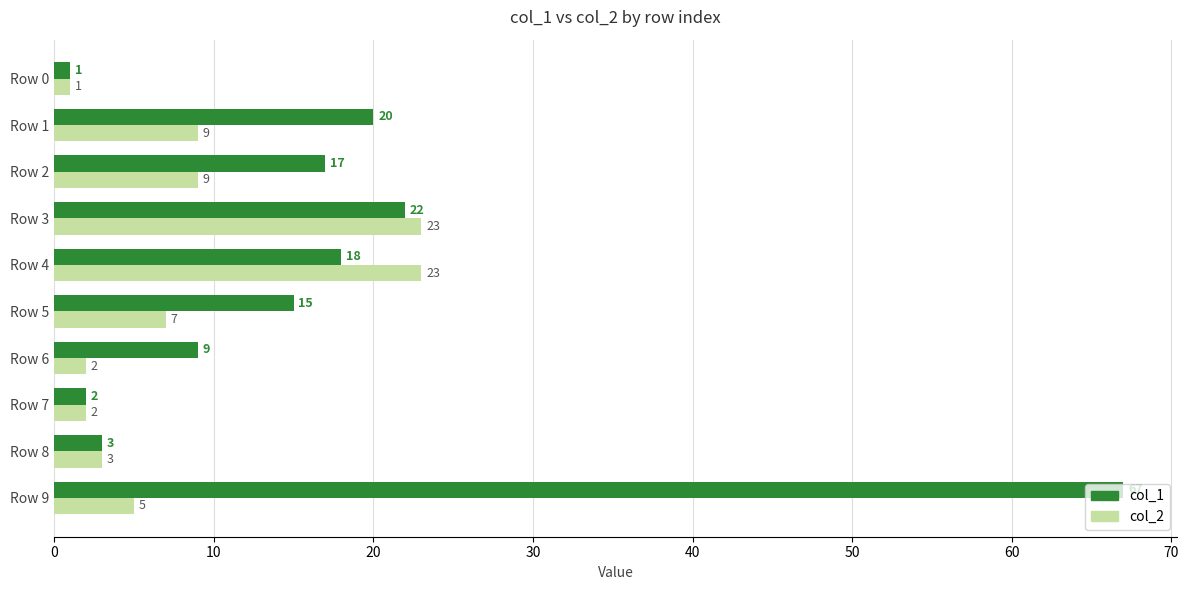

At which category is the sum across all series the highest?

Row 9